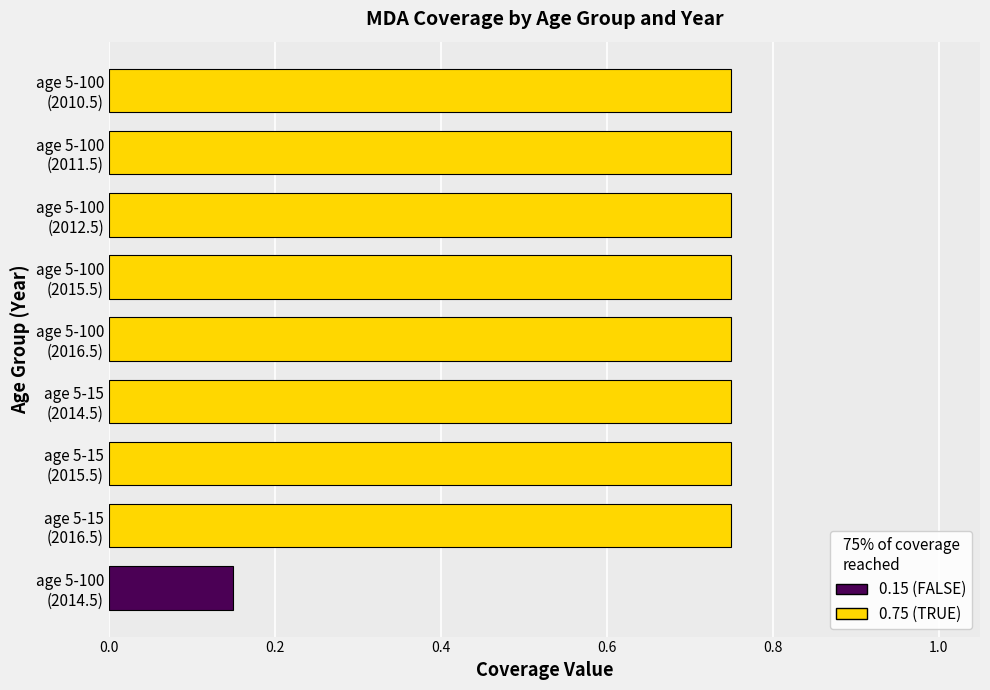

What is the difference between the second highest and minimum values?

0.6